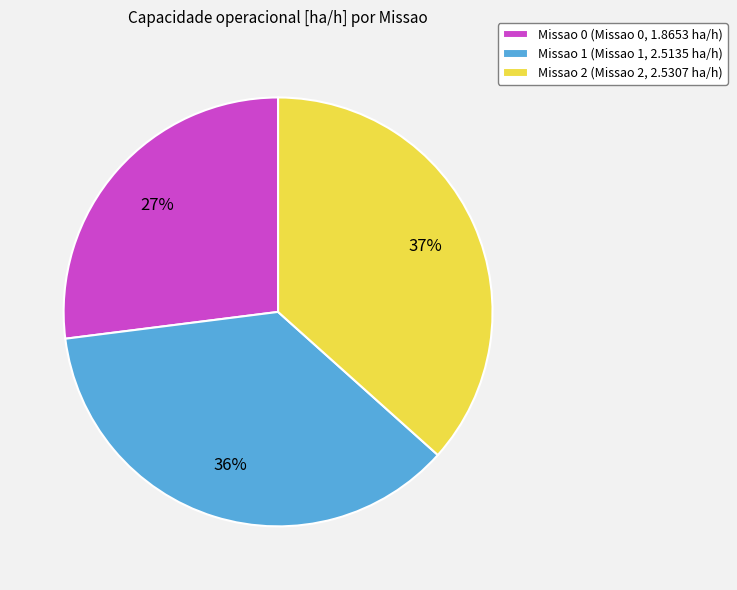

Approximately how many times larger is the value at Missao 0 compared to Missao 2?

0.7